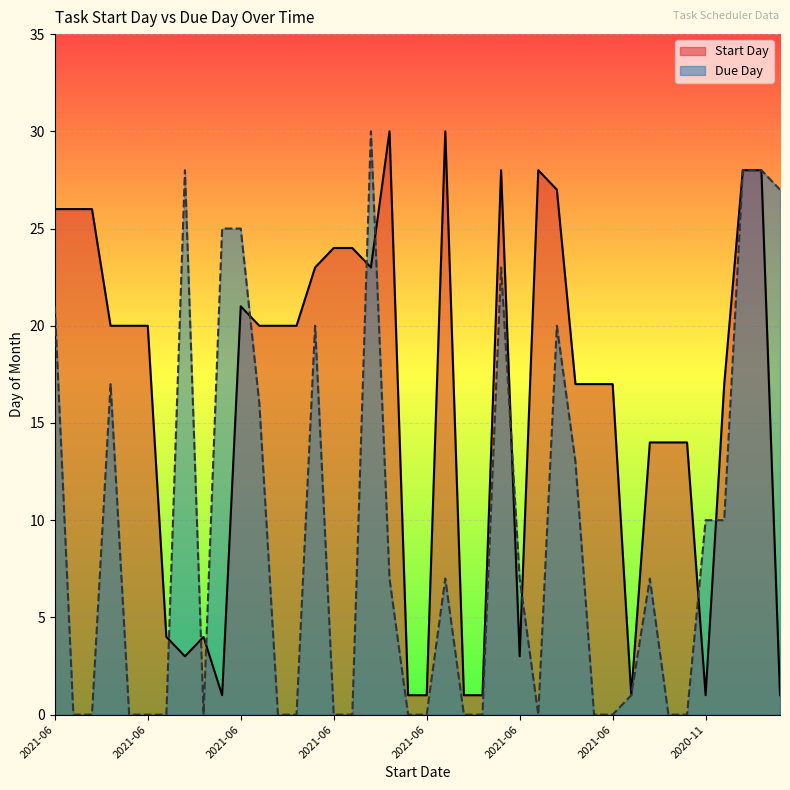

What is the value of the Start Day point at the 14th from the left?

20